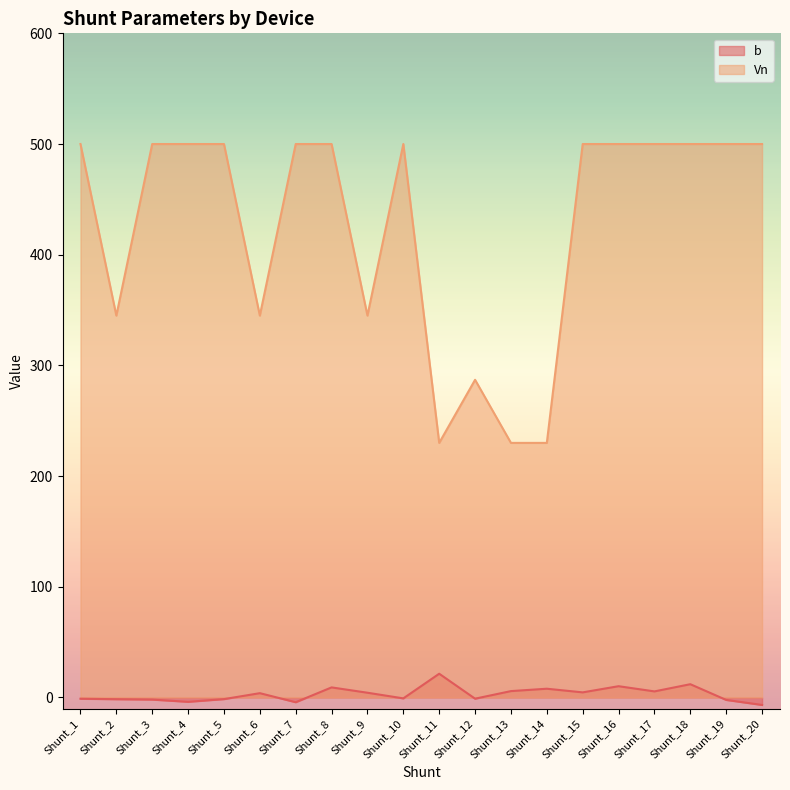

True or false: b has a value of 5.3 at Shunt_14.

False